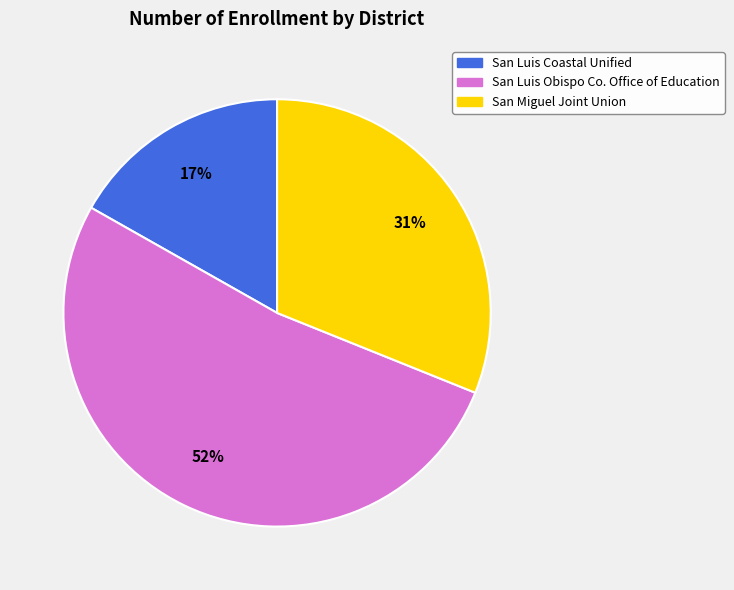

To the nearest percent, what is the average slice percentage?

33%